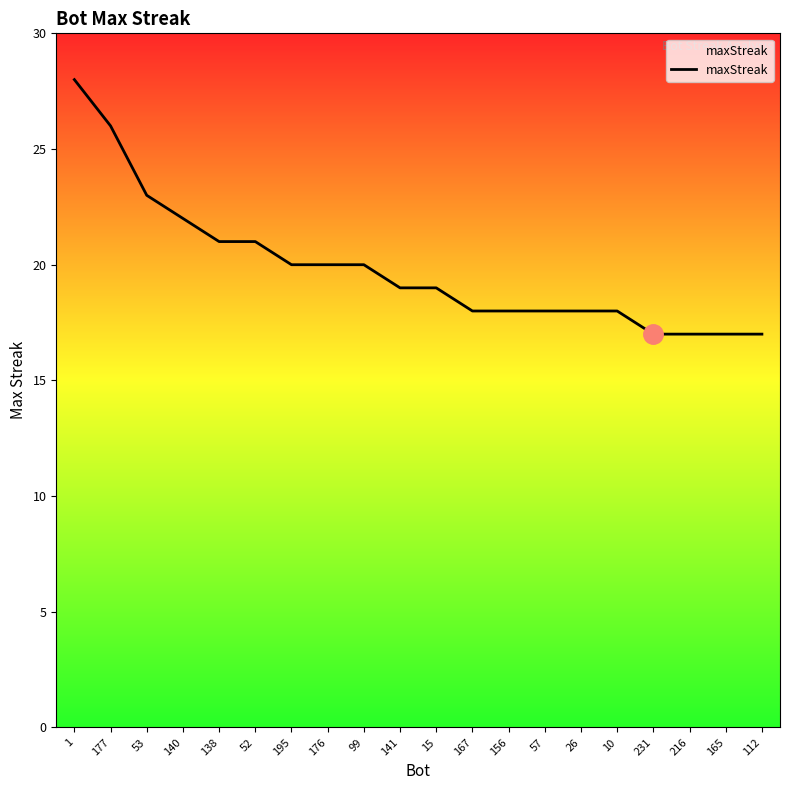

What is the change in value from 140 to 167?

-4